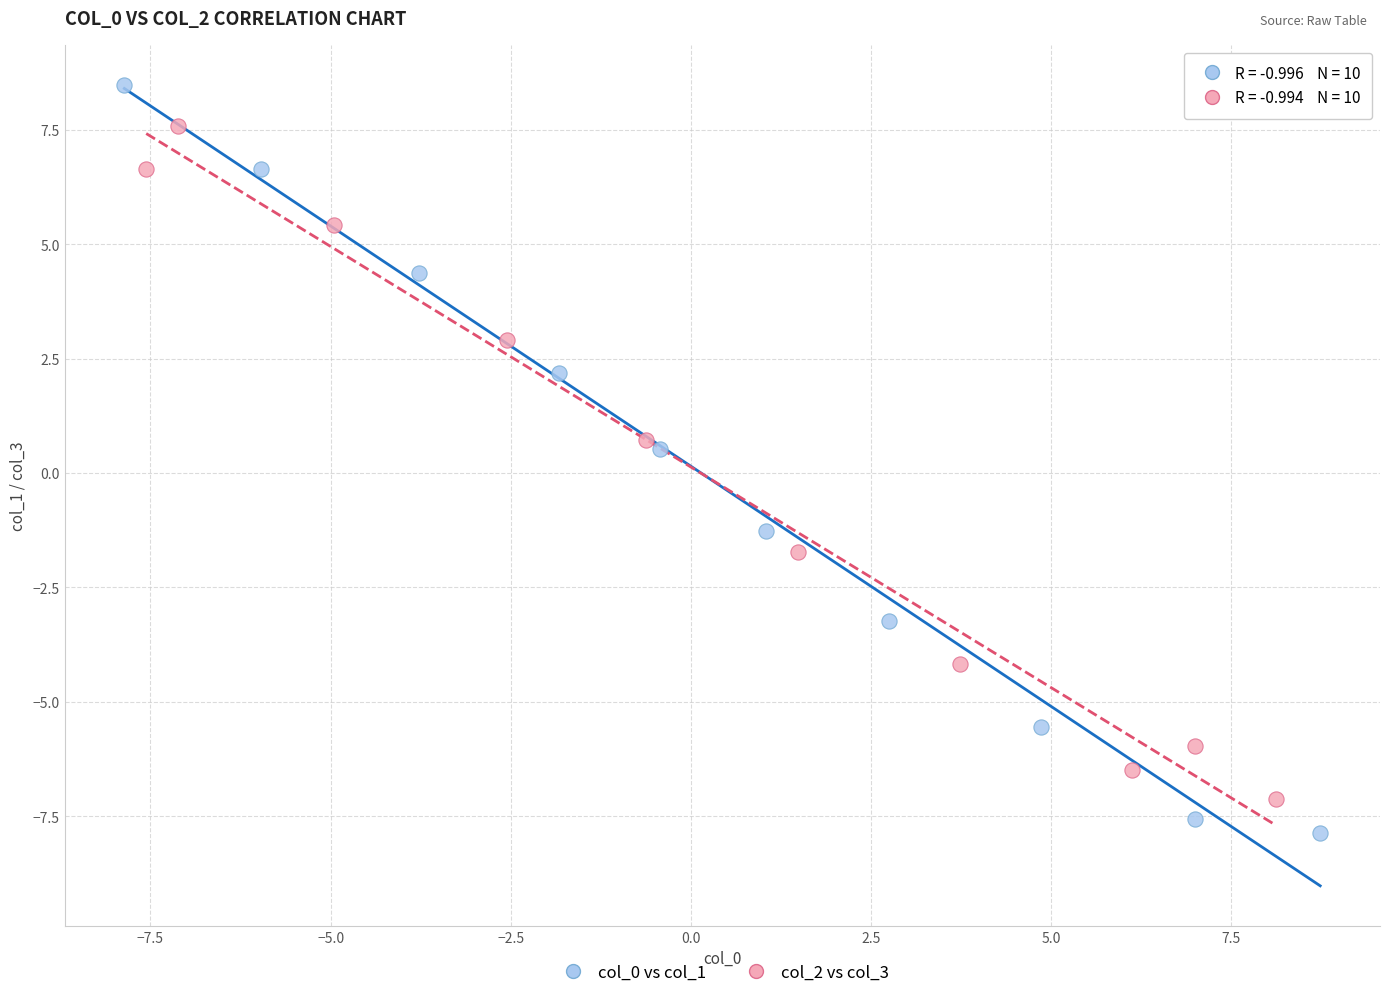

Which series contains the highest Y value?

col_0 vs col_1